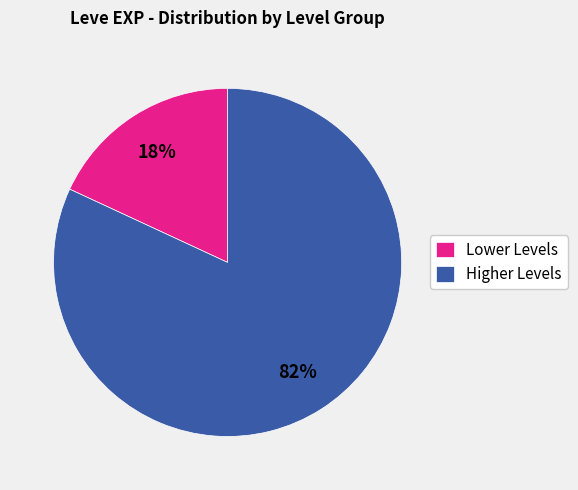

Does any single category account for the majority?

Yes